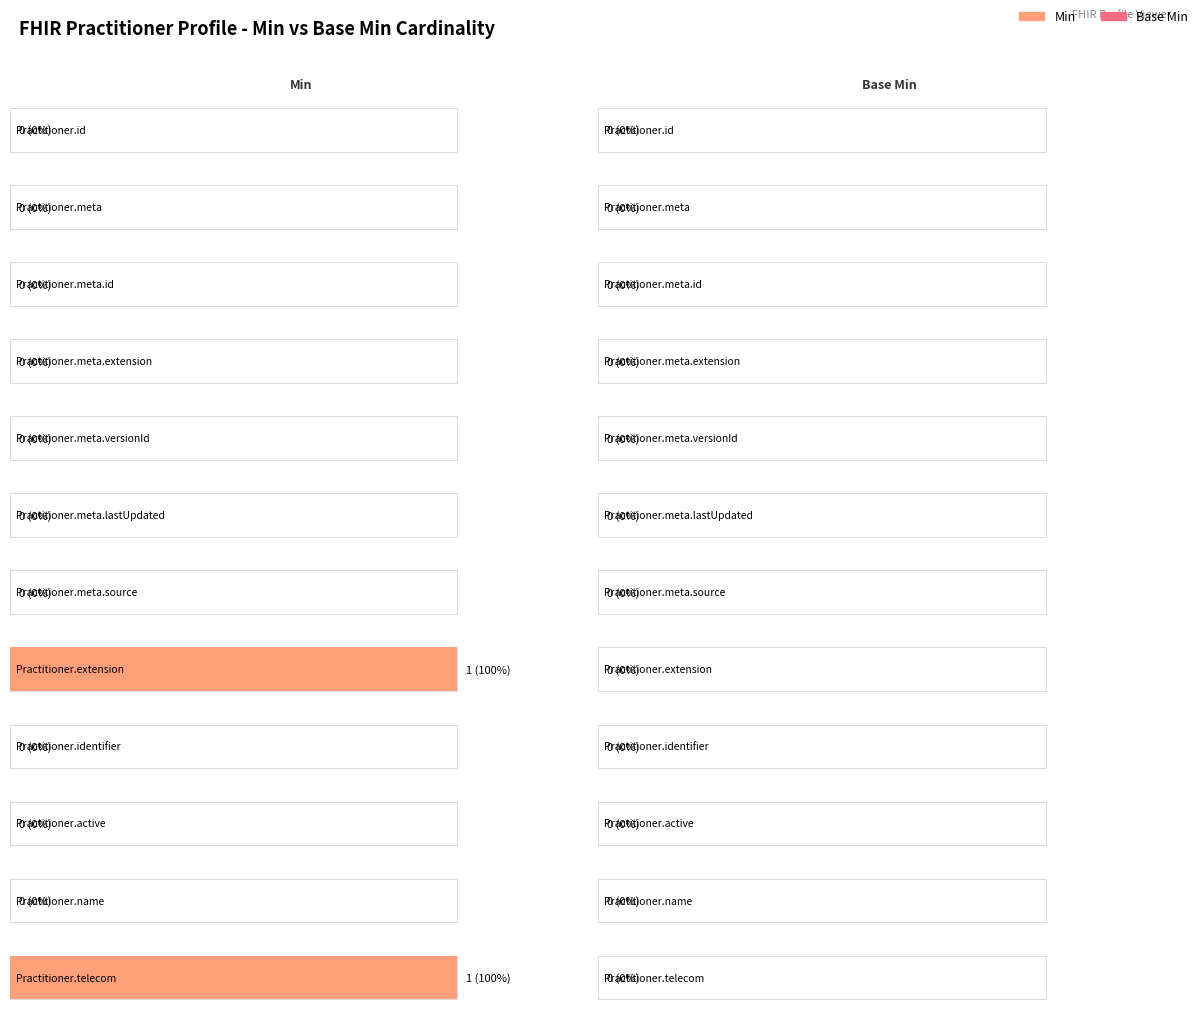

What is the label of the 2nd bar from the right?

Practitioner.name